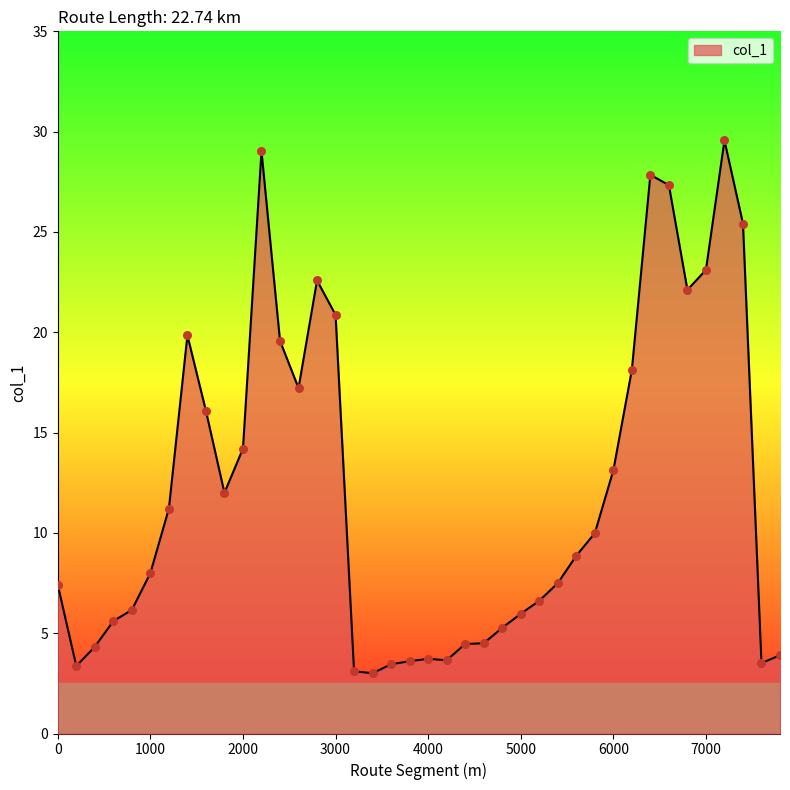

What is the difference between the maximum and minimum values?

26.6